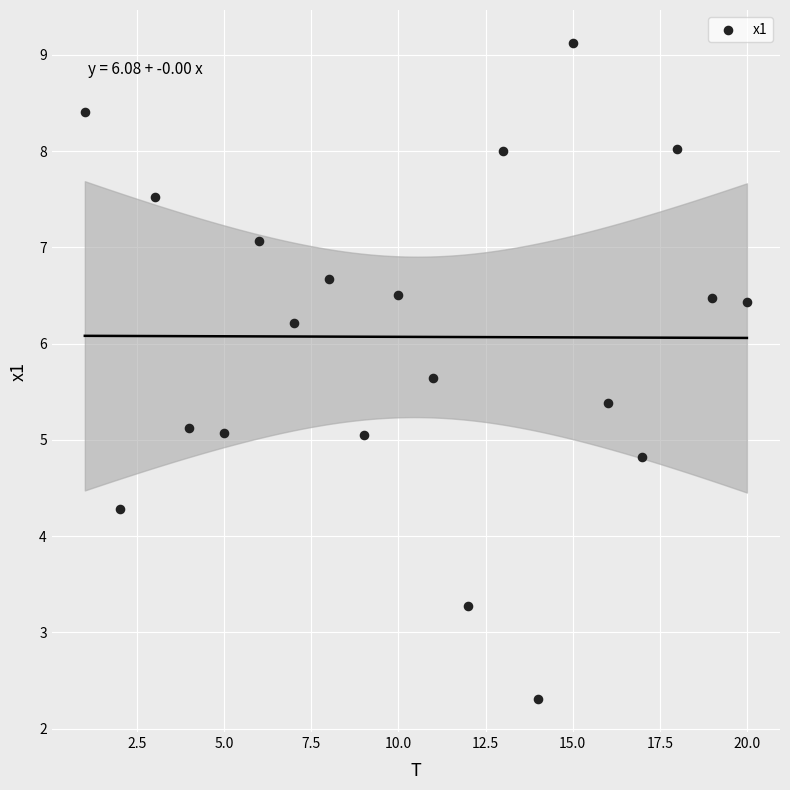

What is the range of X values (max minus min)?

19.0